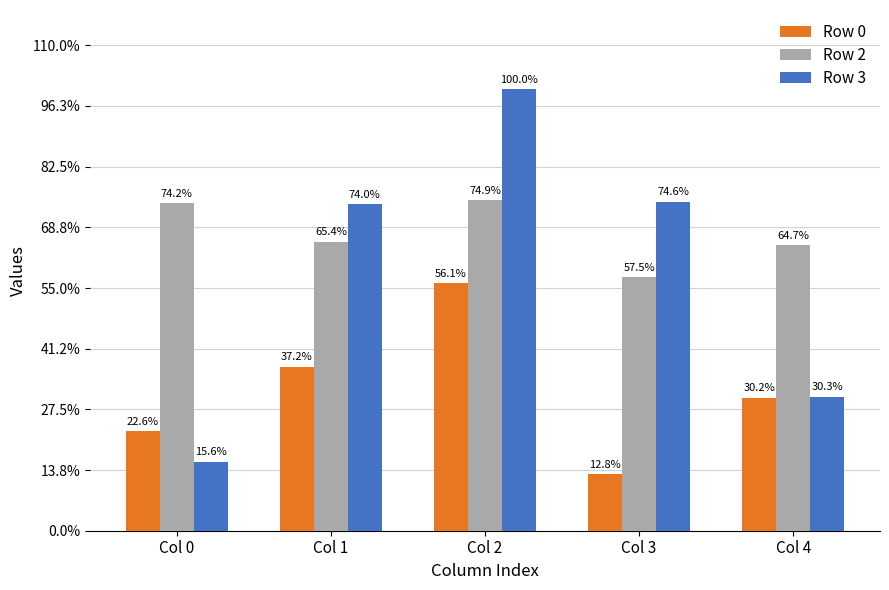

Reading right to left, transcribe all the data shown in this chart.

Row 0: 298874	126954	555215	368171	223430
Row 2: 640326	568933	741455	647941	734410
Row 3: 300337	738176	990019	733080	154865